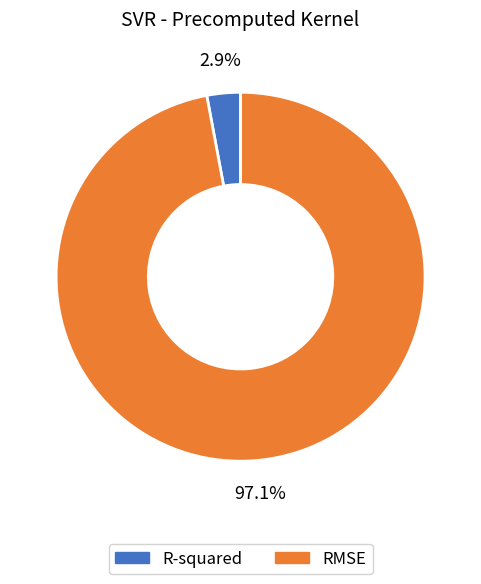

How many slices are in this pie chart?

2